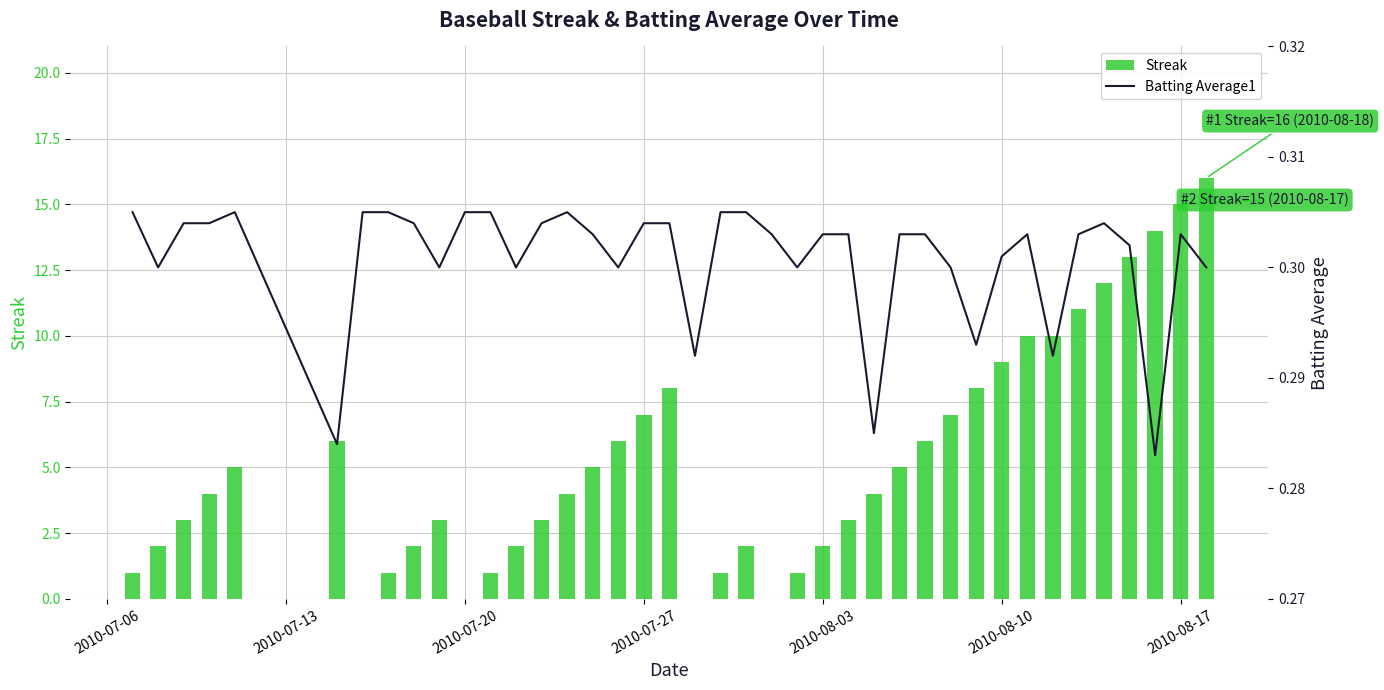

Is it true that Streak equals 15 at 2010-08-17?

True